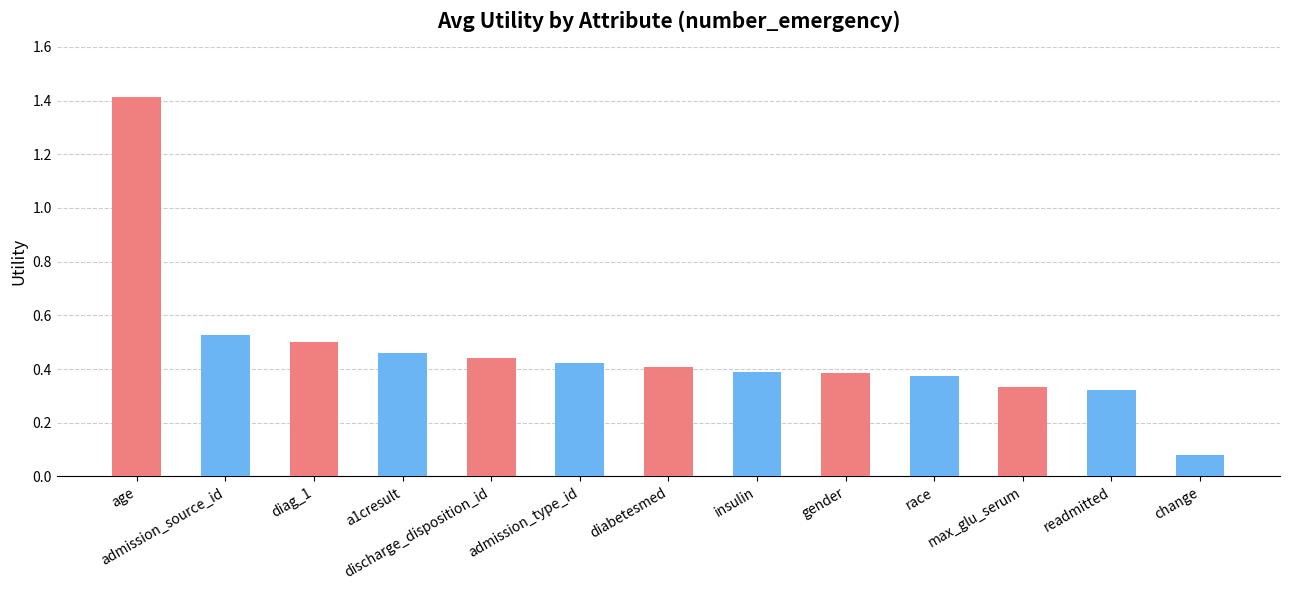

At which label is the value closest to 0?

change